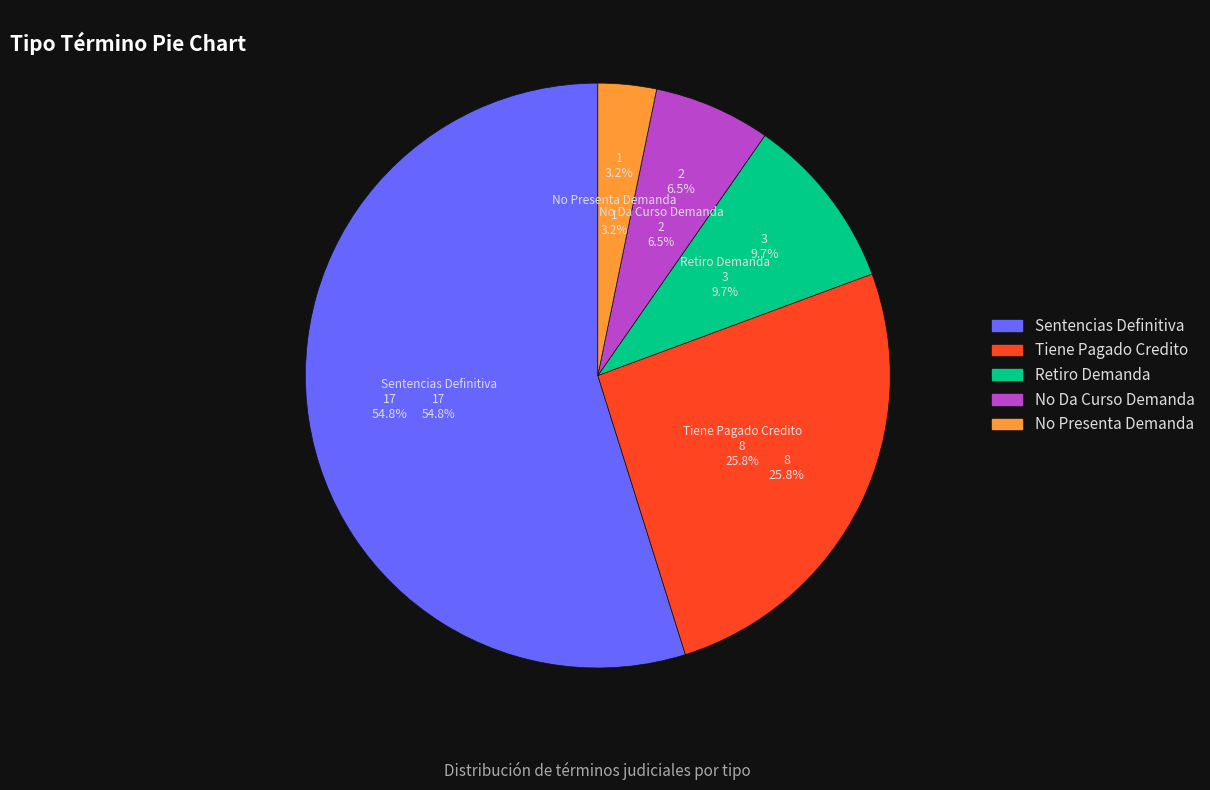

How many slices are in this pie chart?

5